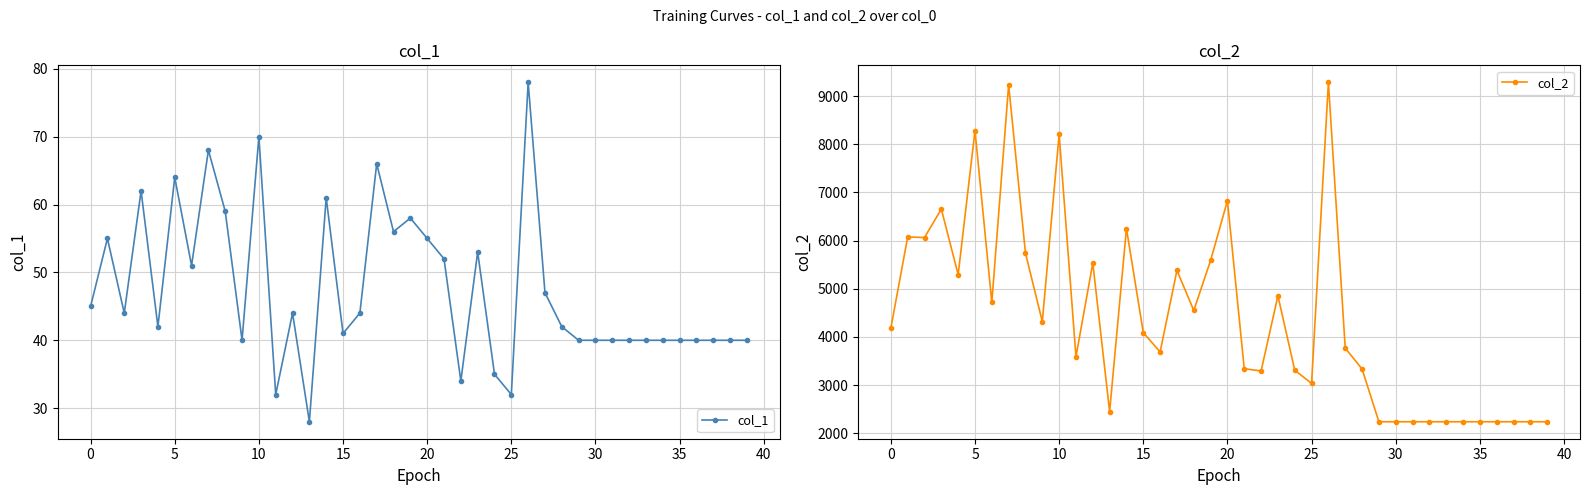

Which has a higher value, 33 or 20?

20